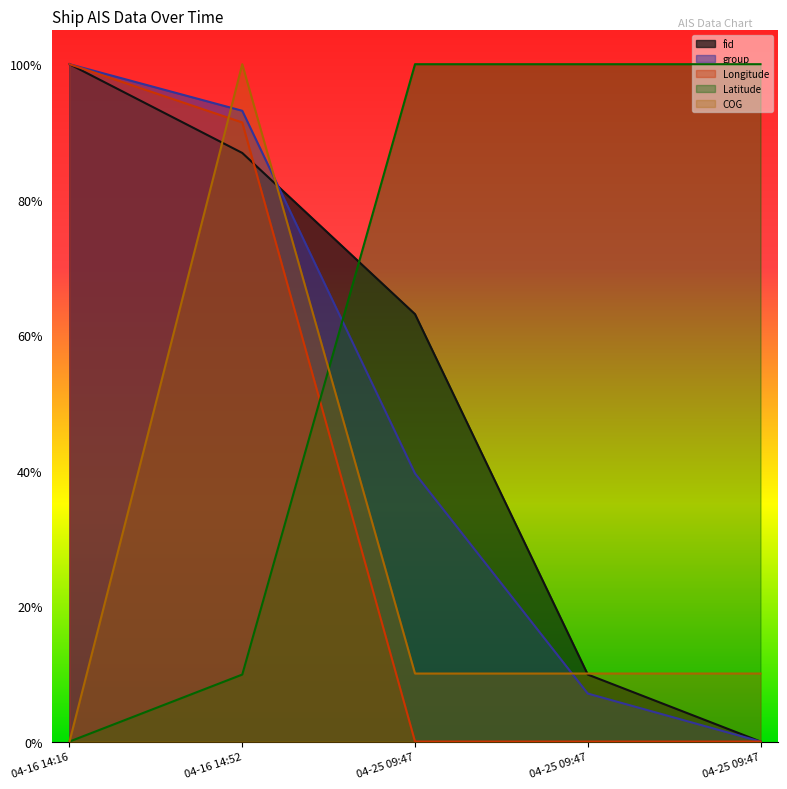

True or false: group has more than 0 points higher than both neighbors.

False